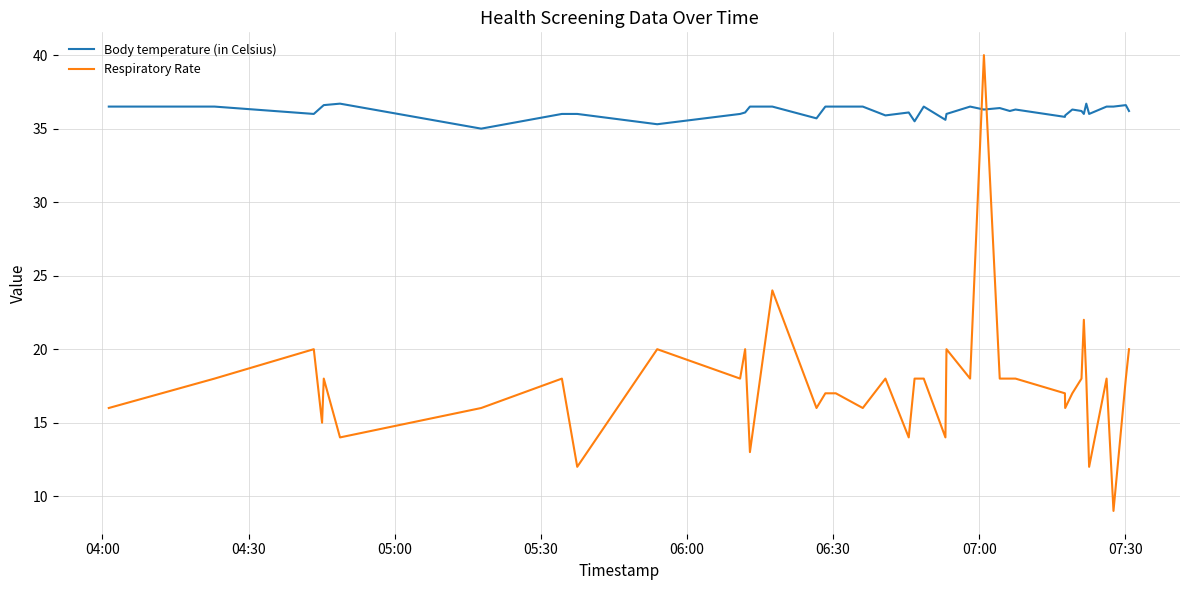

After their last crossing, which series has the higher values: Respiratory Rate or Body temperature (in Celsius)?

Body temperature (in Celsius)